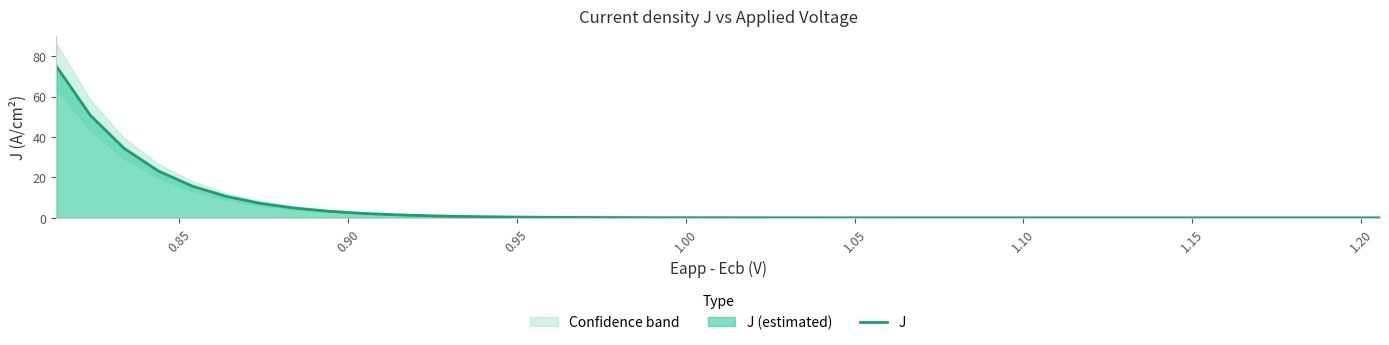

What is the sum of all values?

231.8